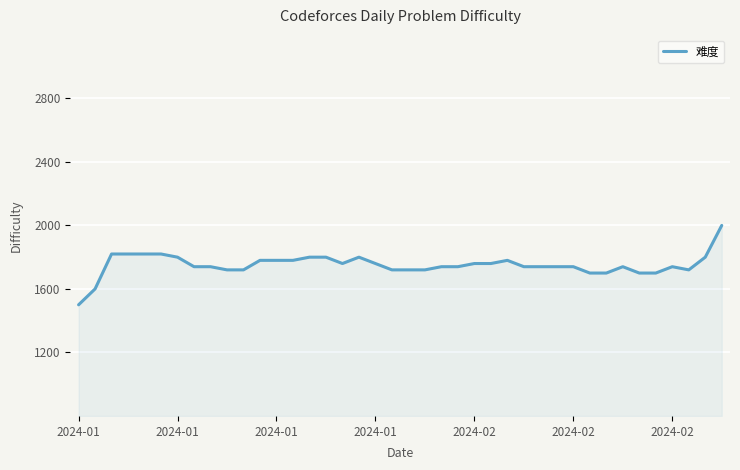

What is the greatest value displayed?

2000